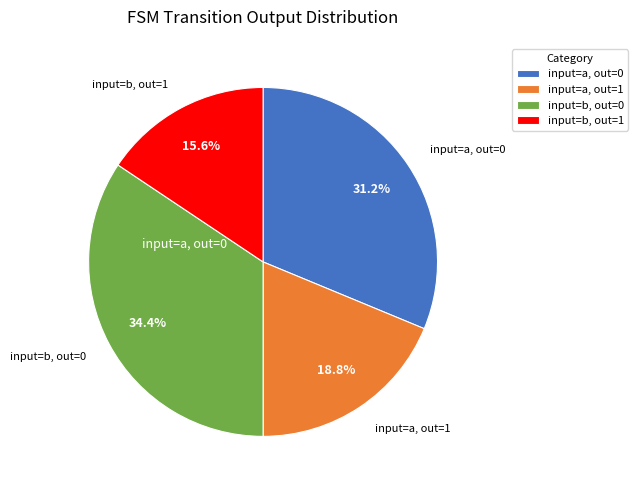

Is there a majority slice in this chart?

No